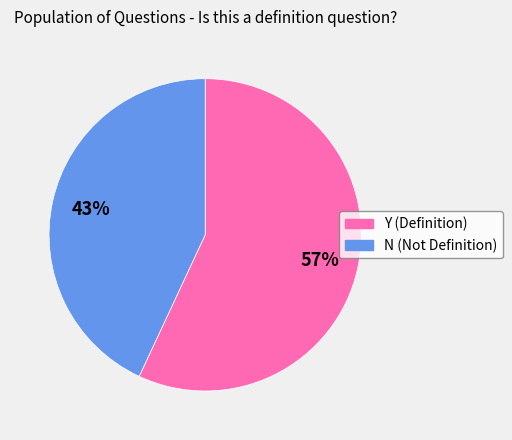

How many slices are in this pie chart?

2